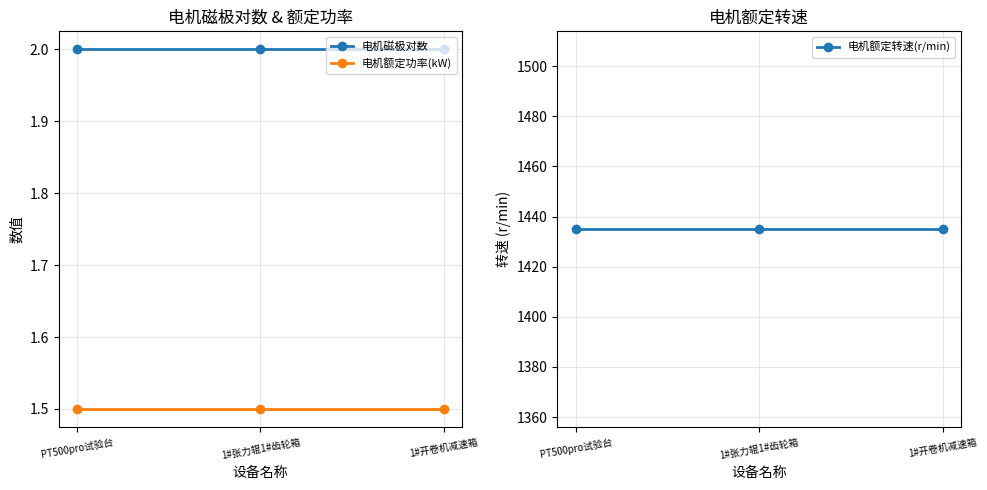

Does the chart have visible grid lines?

Yes